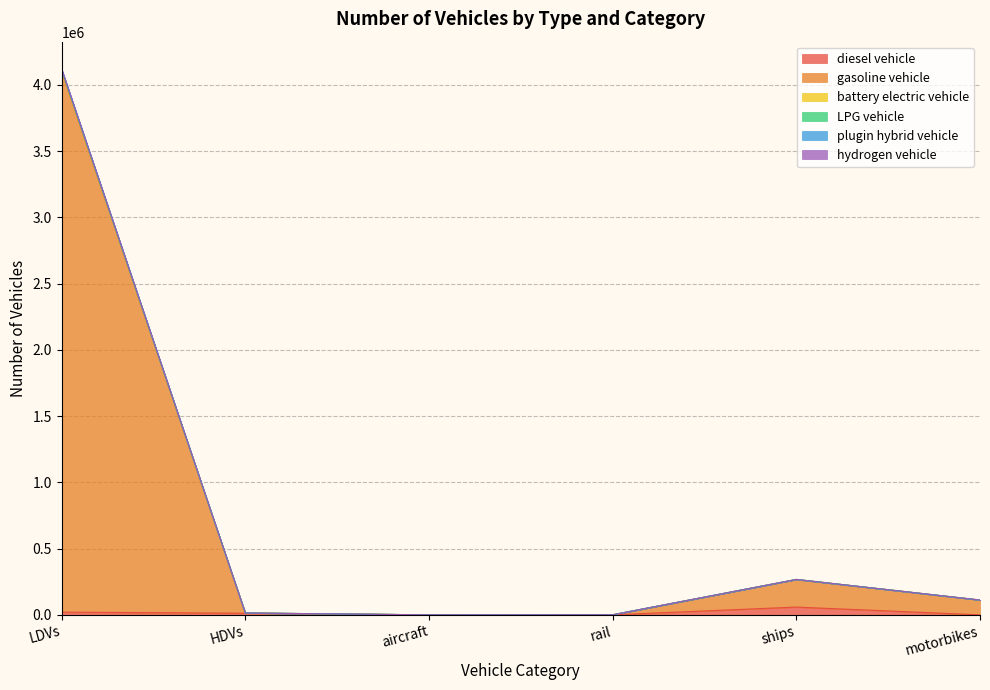

At which category is the sum across all series the highest?

LDVs